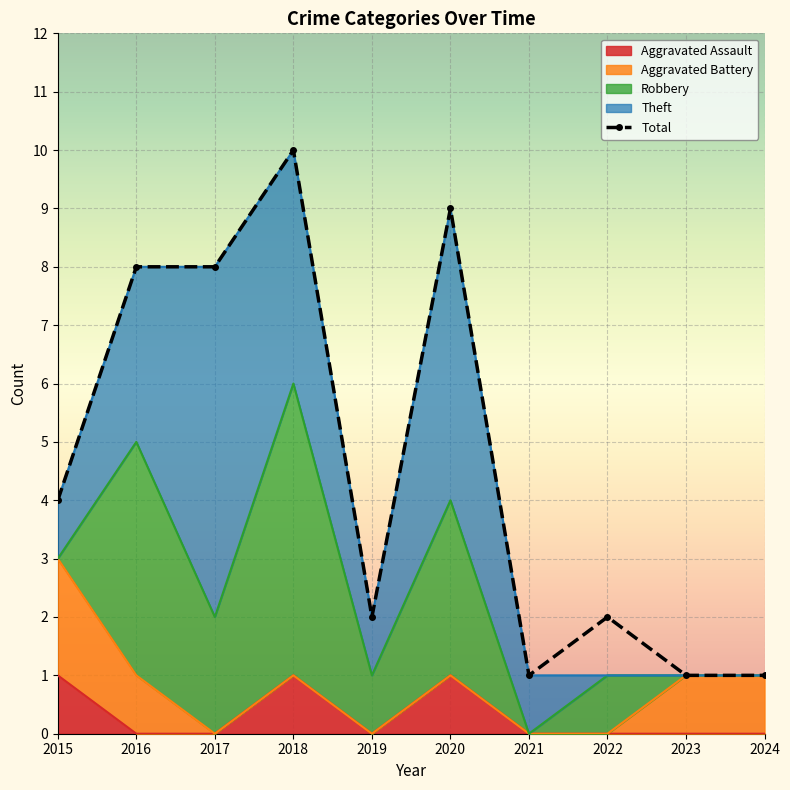

What is the ratio of the value at 2021 to the value at 2024?

1.0